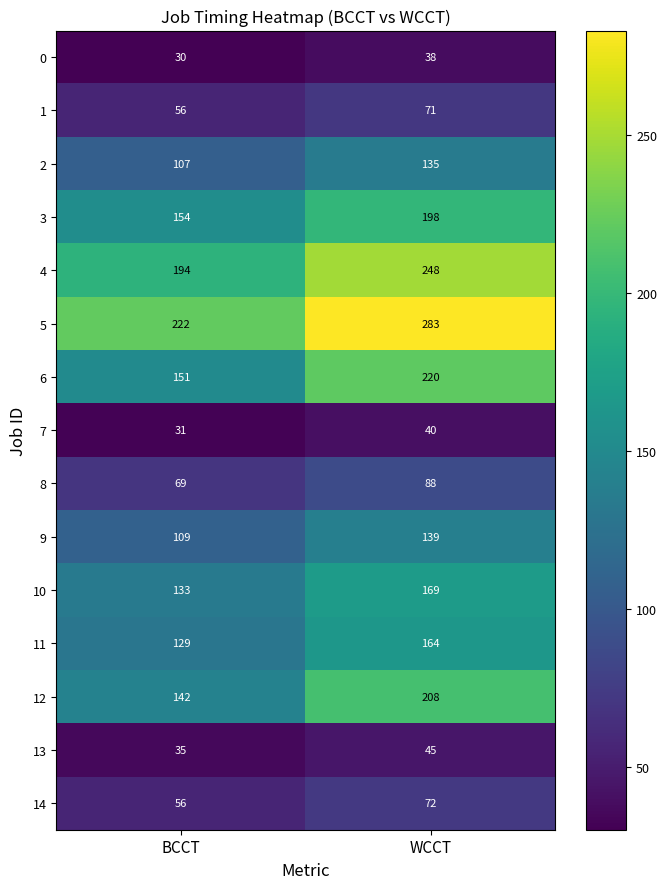

What is the approximate value of 7 at BCCT?

31